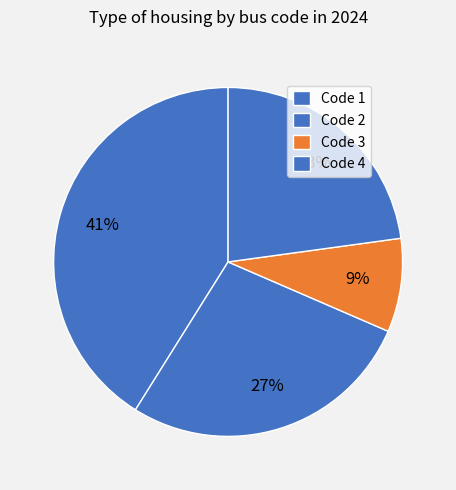

Is there a majority slice in this chart?

No